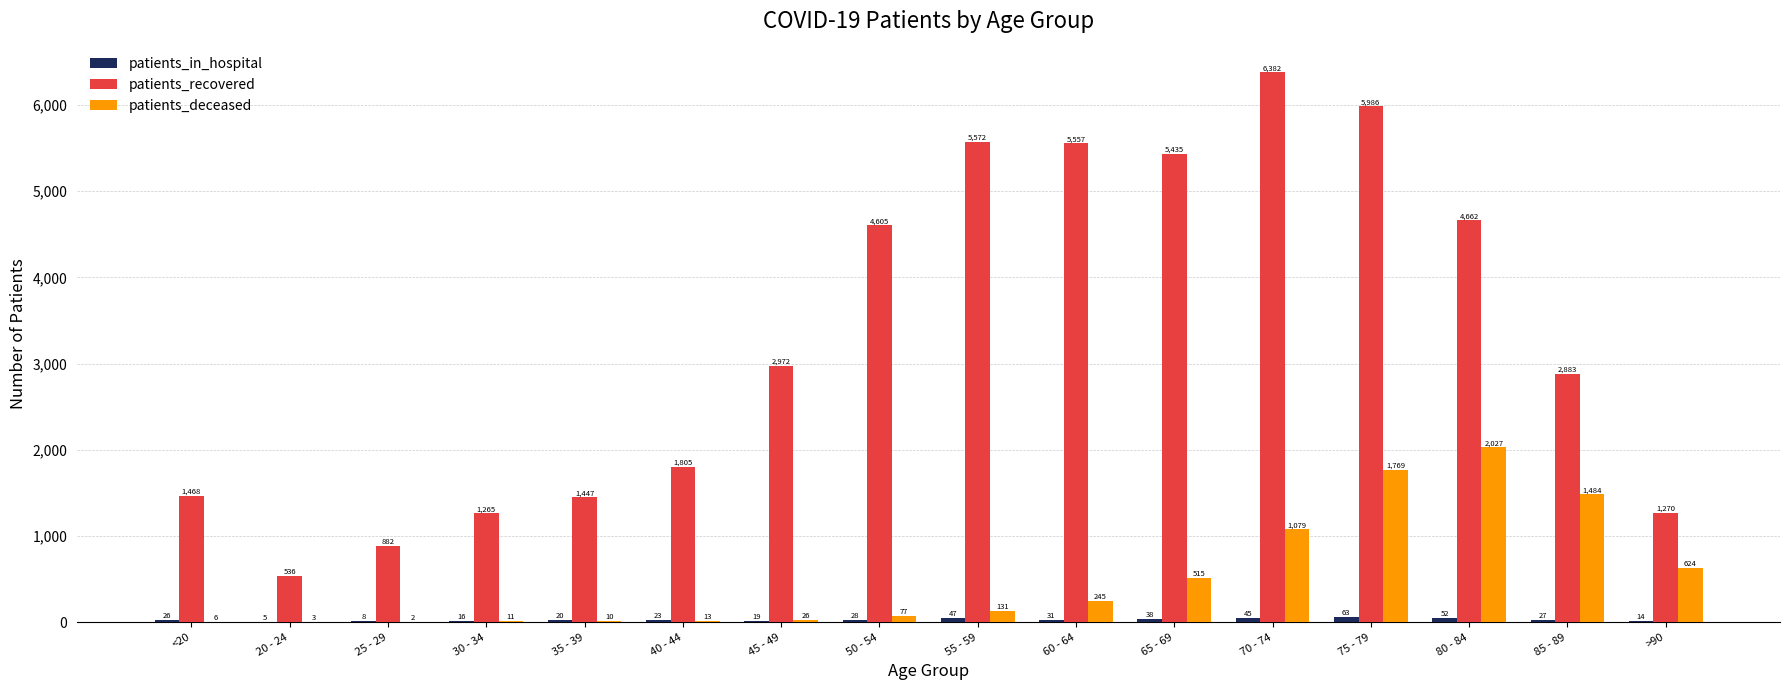

How many distinct data groups are displayed?

3